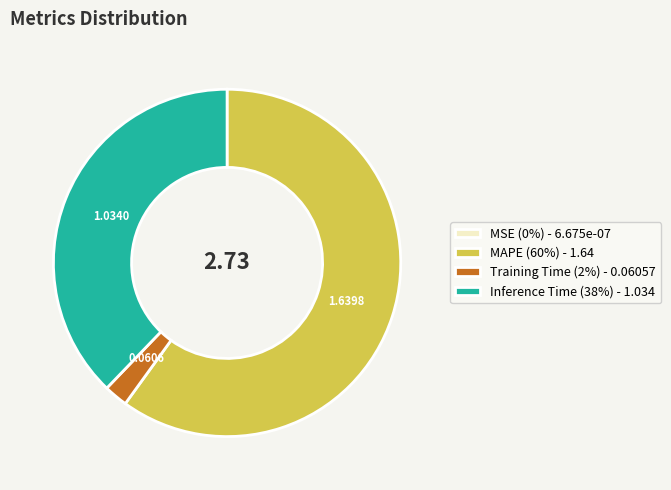

Which has a higher value, Training Time (2%) - 0.06057 or MAPE (60%) - 1.64?

MAPE (60%) - 1.64